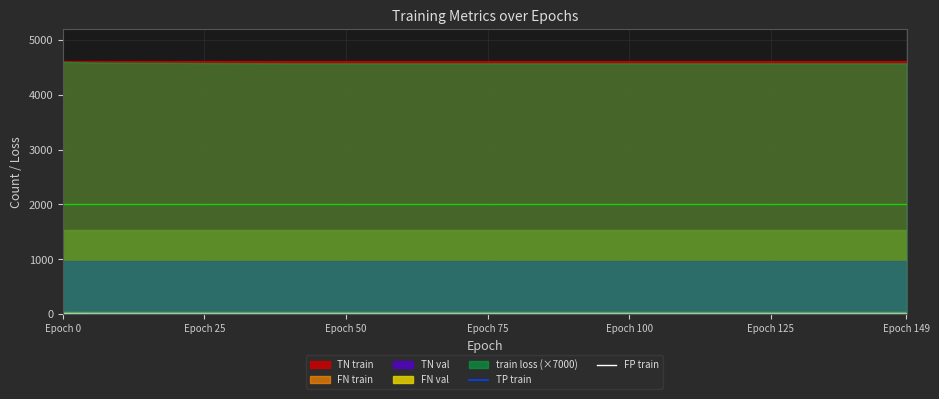

Is it true that FP train equals 1 at Epoch 0?

True